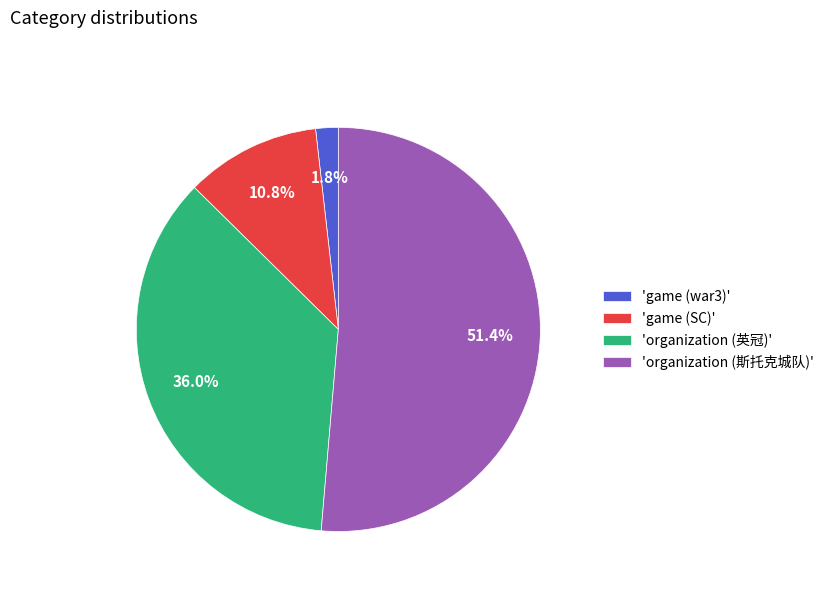

What portion of the pie excludes 'organization (斯托克城队)'?

48.6%